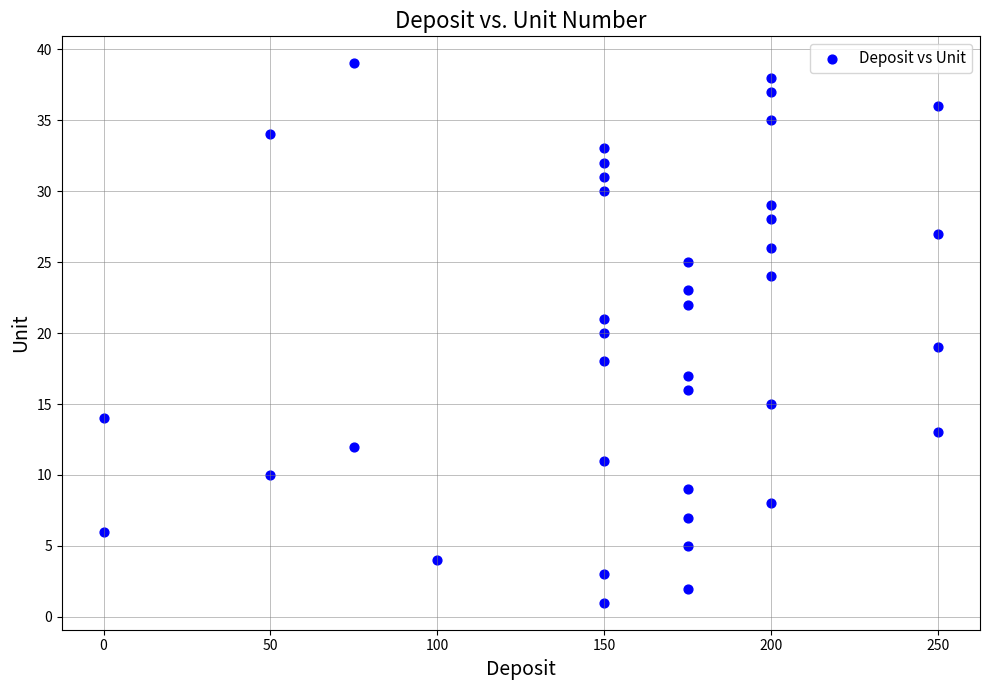

What is the range of X values (max minus min)?

250